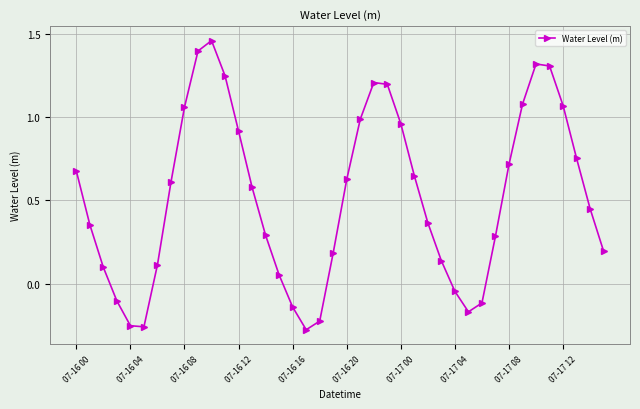

What is the difference between the second highest and second lowest values?

1.7